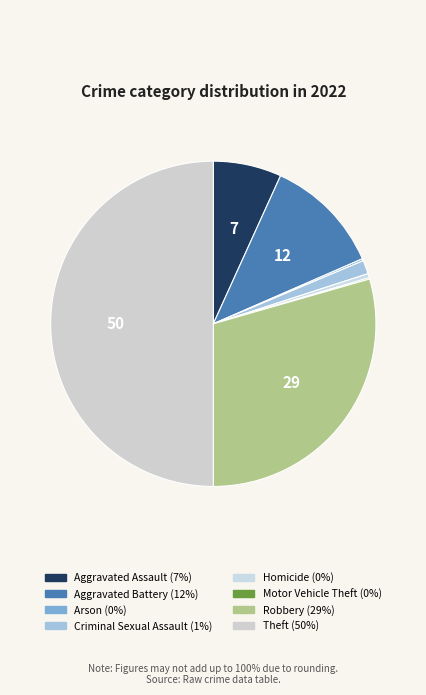

Which has a higher value, Robbery or Aggravated Battery?

Robbery